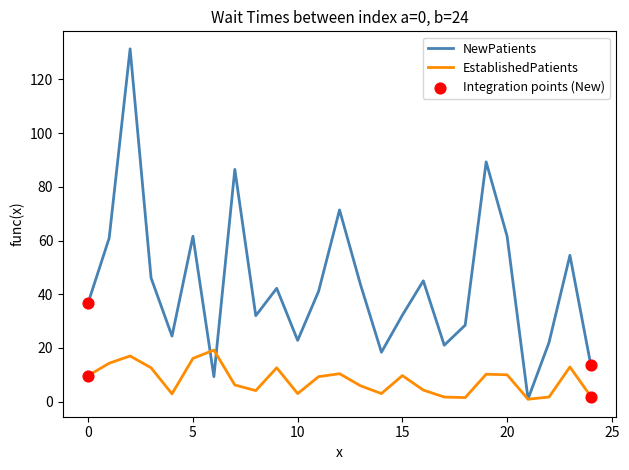

Which series has the largest total across all categories?

NewPatients